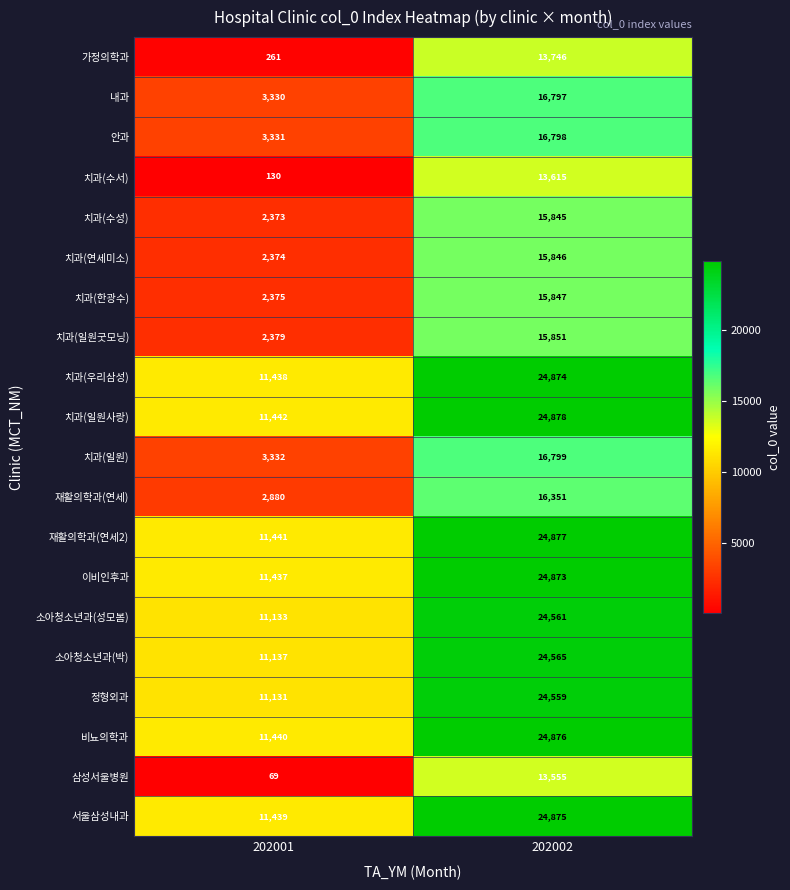

What is the spread (max minus min) of values at 202002?

11323